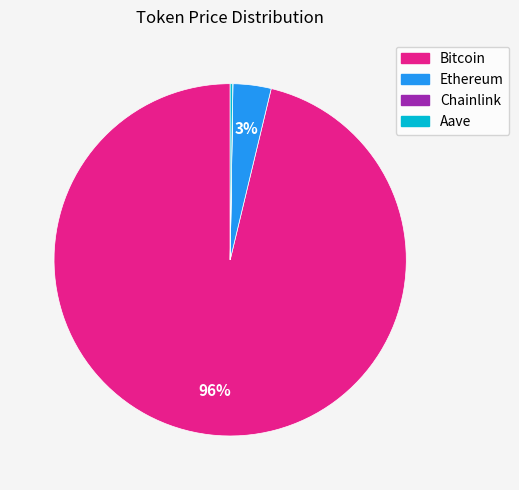

Which category has the biggest portion of the pie?

Bitcoin